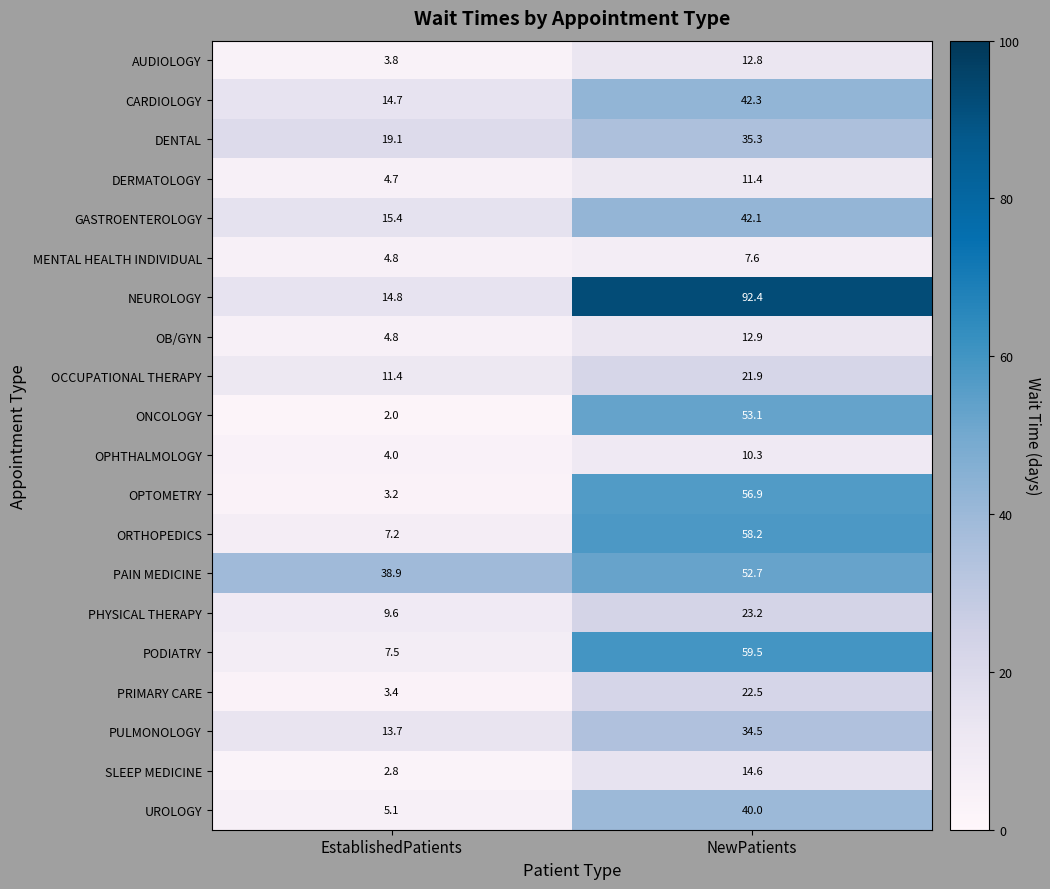

What is the maximum value shown in the chart?

92.4